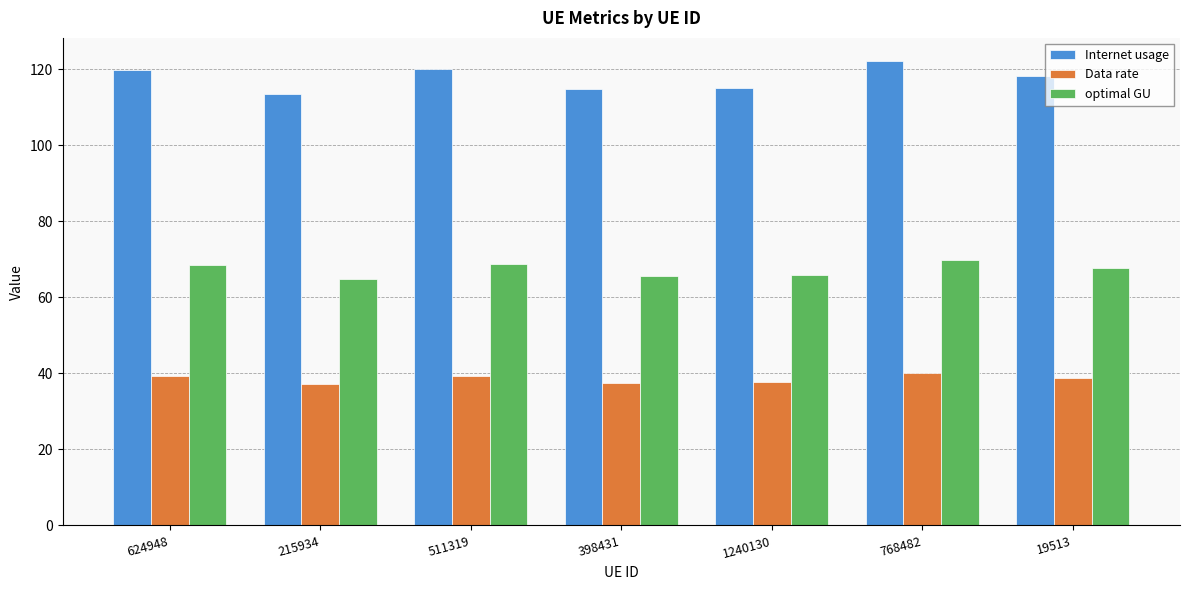

Rank the series by their maximum value, from lowest to highest.

Data rate, optimal GU, Internet usage